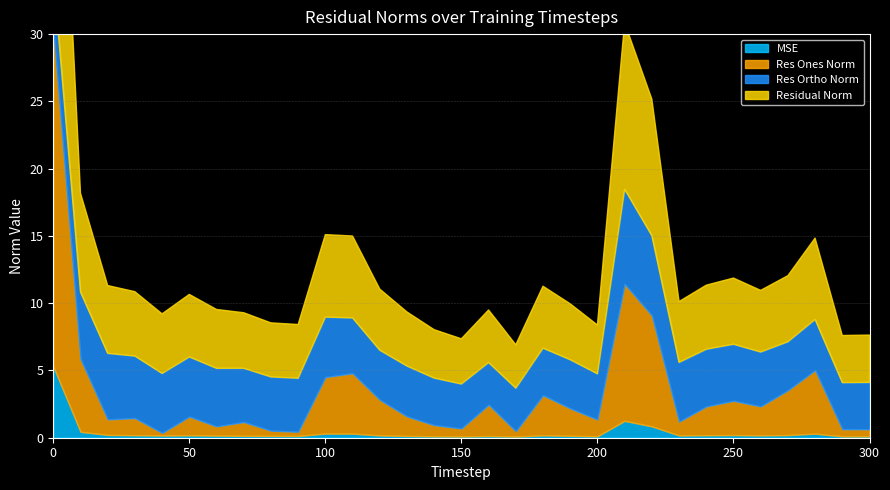

Reading right to left, what are all the values shown in this chart?

mse: 300=0.1	290=0.1	280=0.3	270=0.2	260=0.2	250=0.2	240=0.2	230=0.2	220=0.8	210=1.3	200=0.1	190=0.1	180=0.2	170=0.1	160=0.1	150=0.1	140=0.1	130=0.1	120=0.2	110=0.3	100=0.3	90=0.1	80=0.1	70=0.1	60=0.2	50=0.2	40=0.2	30=0.2	20=0.2	10=0.4	0=5.3
res_ones_norm: 300=0.5	290=0.5	280=4.7	270=3.3	260=2.2	250=2.5	240=2.1	230=1.0	220=8.2	210=10.2	200=1.2	190=2.0	180=3.0	170=0.4	160=2.3	150=0.6	140=0.8	130=1.5	120=2.7	110=4.5	100=4.2	90=0.3	80=0.4	70=1.0	60=0.7	50=1.4	40=0.2	30=1.3	20=1.2	10=5.4	0=25.1
res_ortho_norm: 300=3.5	290=3.5	280=3.8	270=3.6	260=4.0	250=4.2	240=4.3	230=4.4	220=5.9	210=7.0	200=3.4	190=3.6	180=3.5	170=3.2	160=3.1	150=3.3	140=3.5	130=3.7	120=3.7	110=4.1	100=4.5	90=4.0	80=4.0	70=4.0	60=4.3	50=4.4	40=4.4	30=4.6	20=4.9	10=5.0	0=4.0
residual_norm: 300=3.5	290=3.5	280=6.0	270=4.9	260=4.6	250=4.9	240=4.8	230=4.5	220=10.2	210=12.4	200=3.6	190=4.2	180=4.6	170=3.2	160=3.9	150=3.4	140=3.6	130=4.0	120=4.5	110=6.1	100=6.1	90=4.0	80=4.0	70=4.1	60=4.4	50=4.6	40=4.4	30=4.8	20=5.0	10=7.3	0=25.4